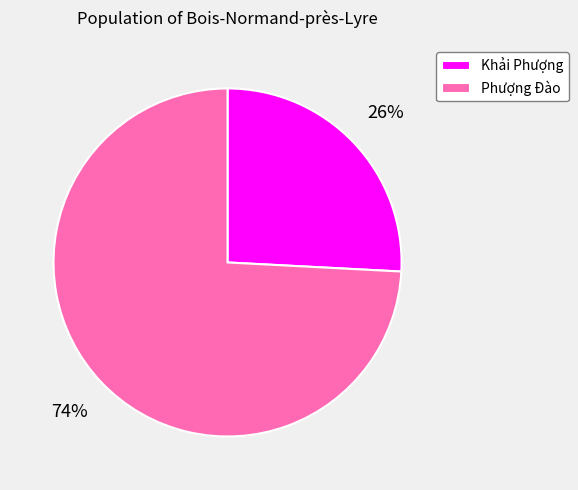

Is it true that Phượng Đào is 62% of the pie?

False